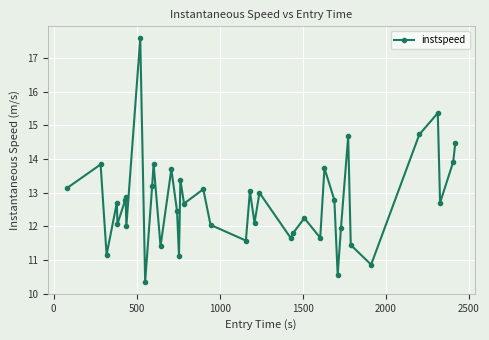

What is the maximum value shown in the chart?

17.6